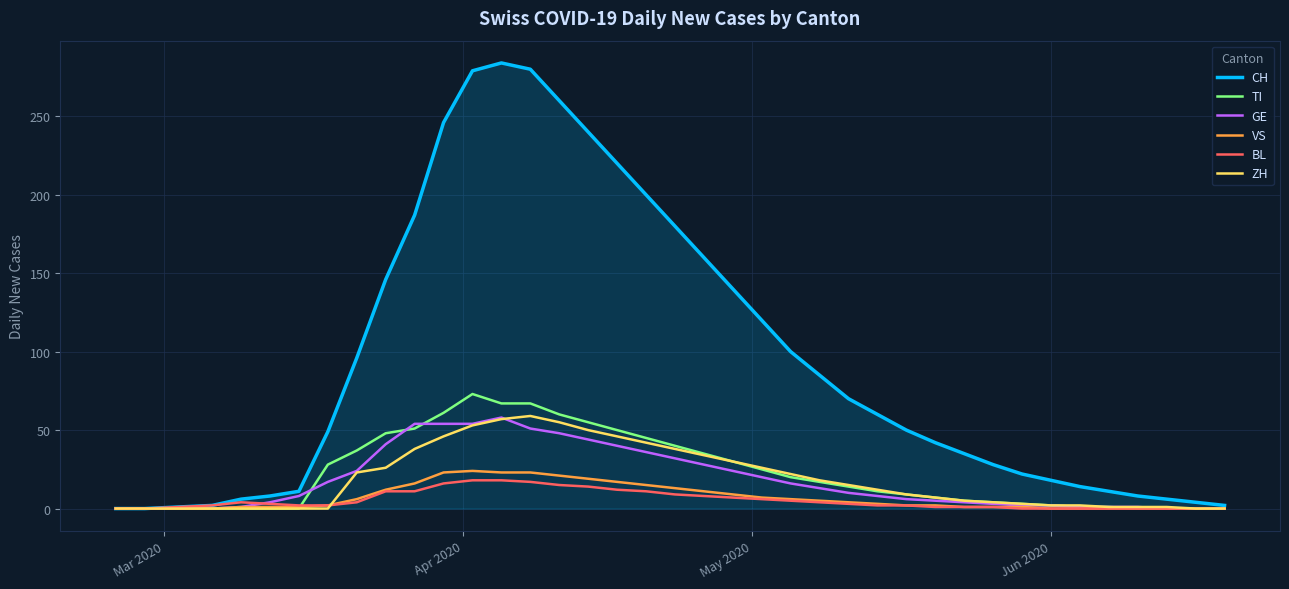

Which series has the largest range (max minus min)?

CH